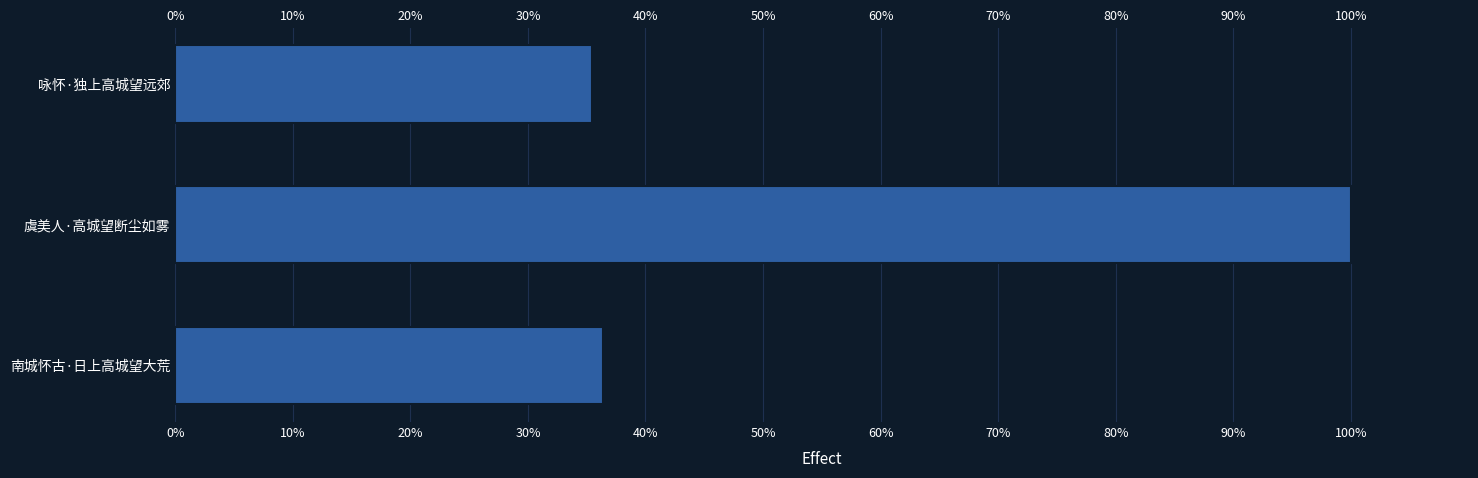

Are the bars horizontal?

Yes